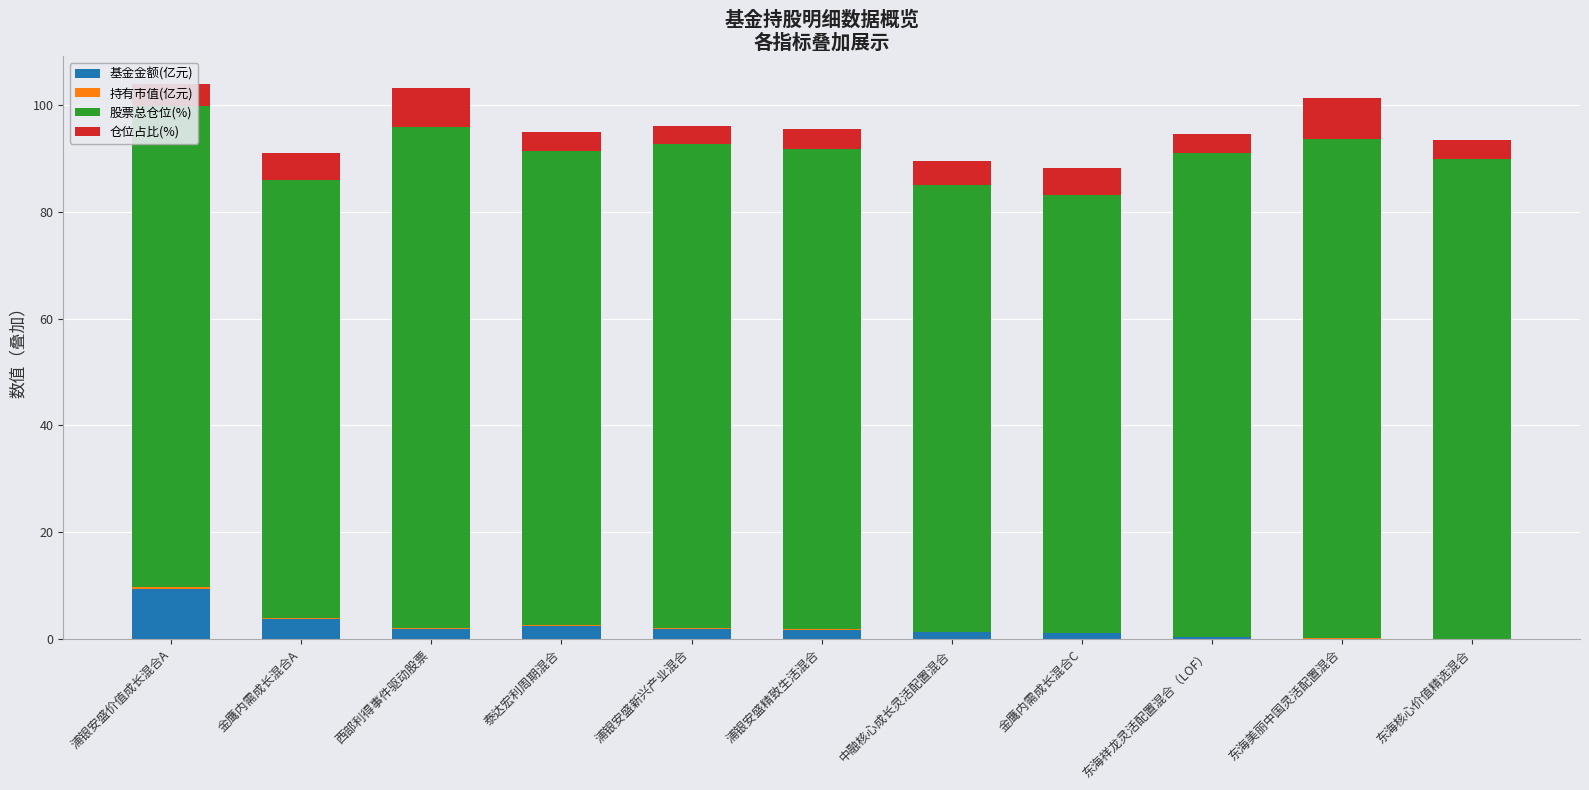

Which category has the highest value in the 基金金额(亿元) series?

浦银安盛价值成长混合A